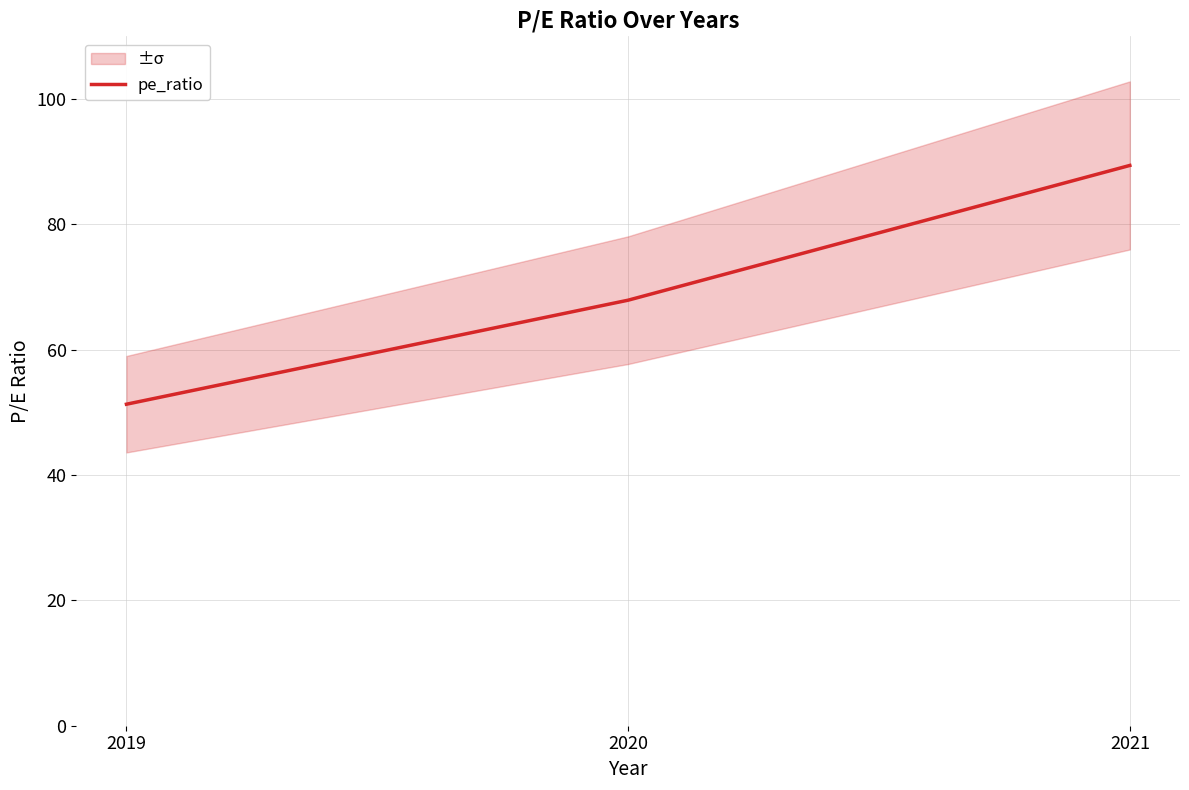

Reading left to right, extract all data points from this chart.

2019=51.3	2020=67.9	2021=89.4